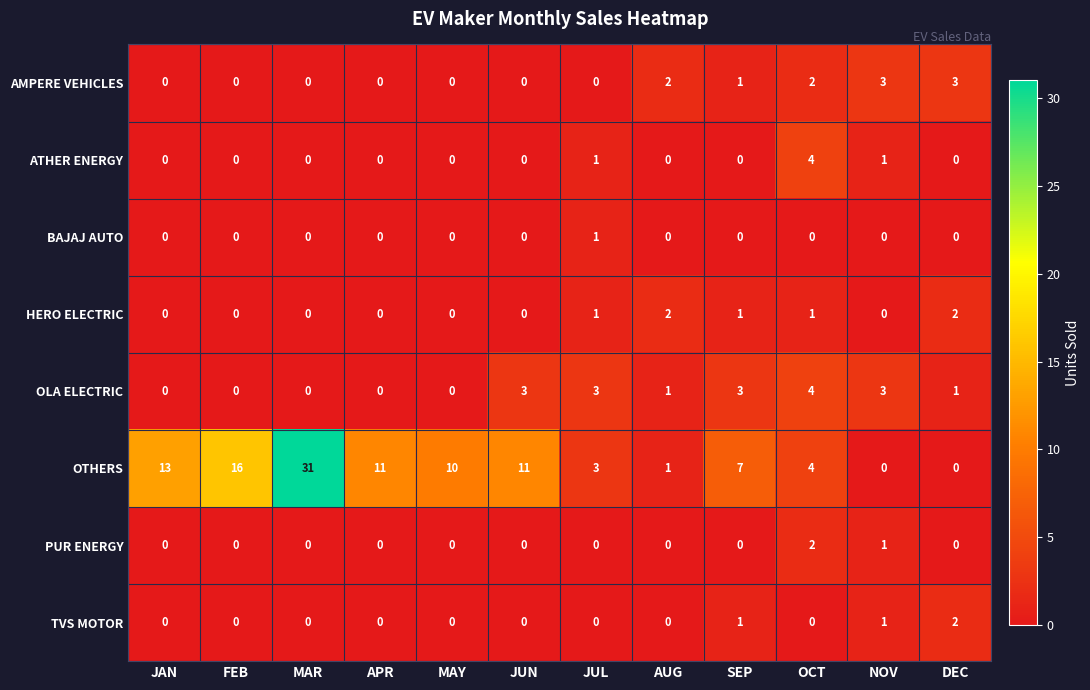

Is it true that PUR ENERGY equals 0 at SEP?

True